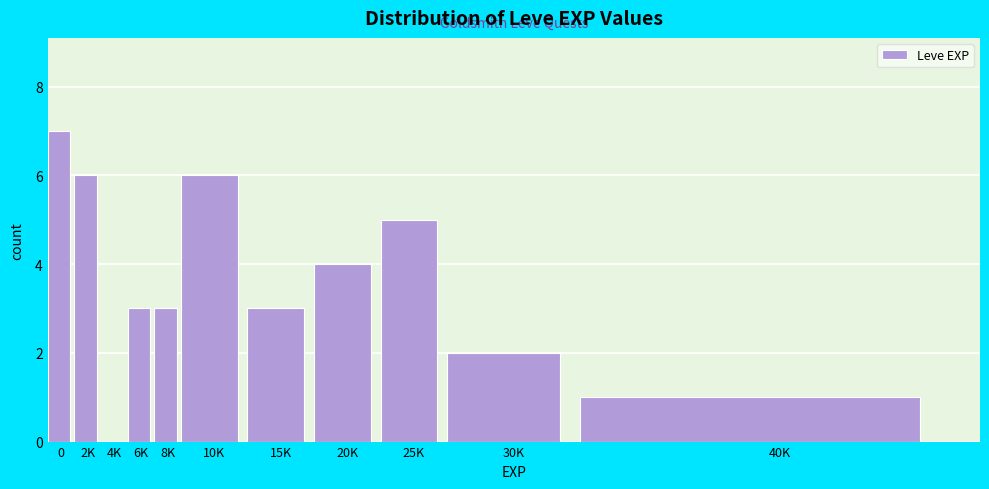

Reading left to right, what are all the values shown in this chart?

0=7	2K=6	4K=0	6K=3	8K=3	10K=6	15K=3	20K=4	25K=5	30K=2	40K=1